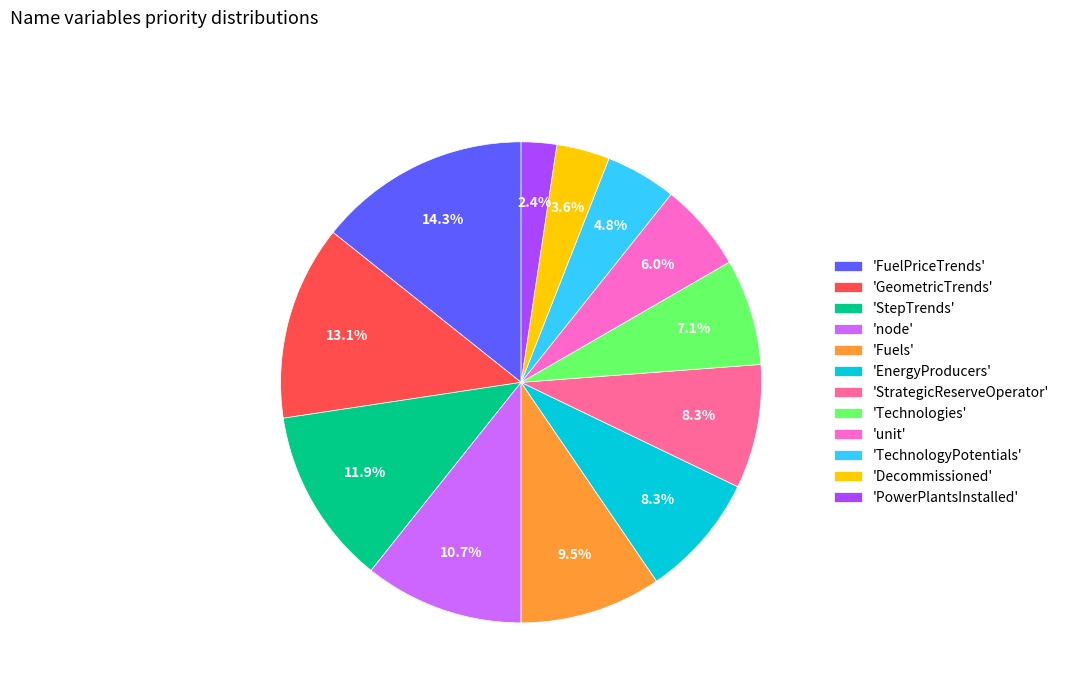

How much of the chart is everything except 'StrategicReserveOperator'?

91.7%